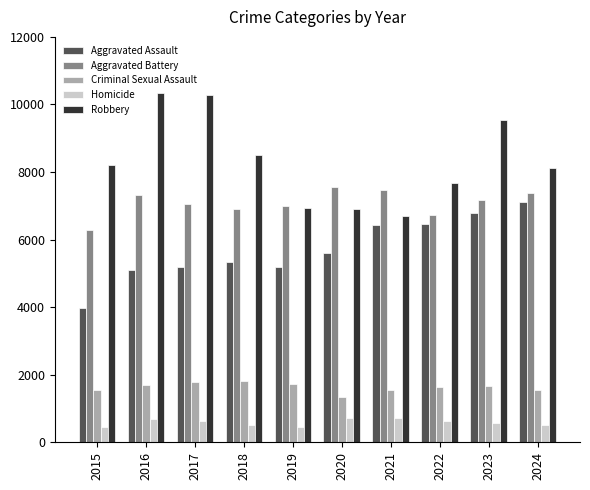

What is the smallest value displayed?

442